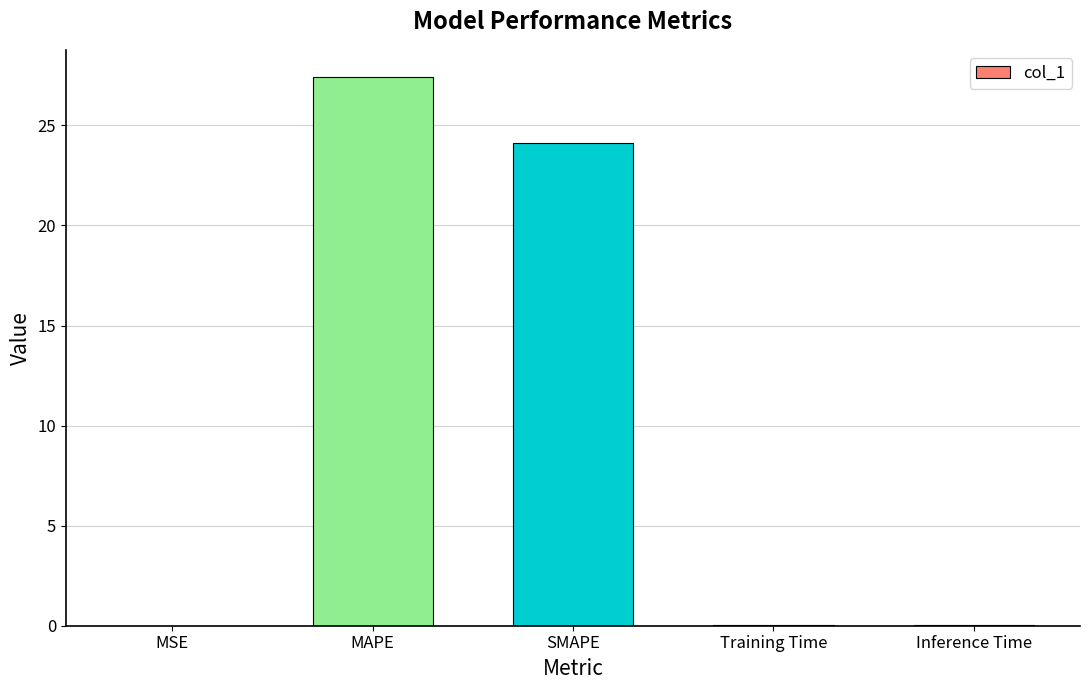

What is the greatest value displayed?

27.4